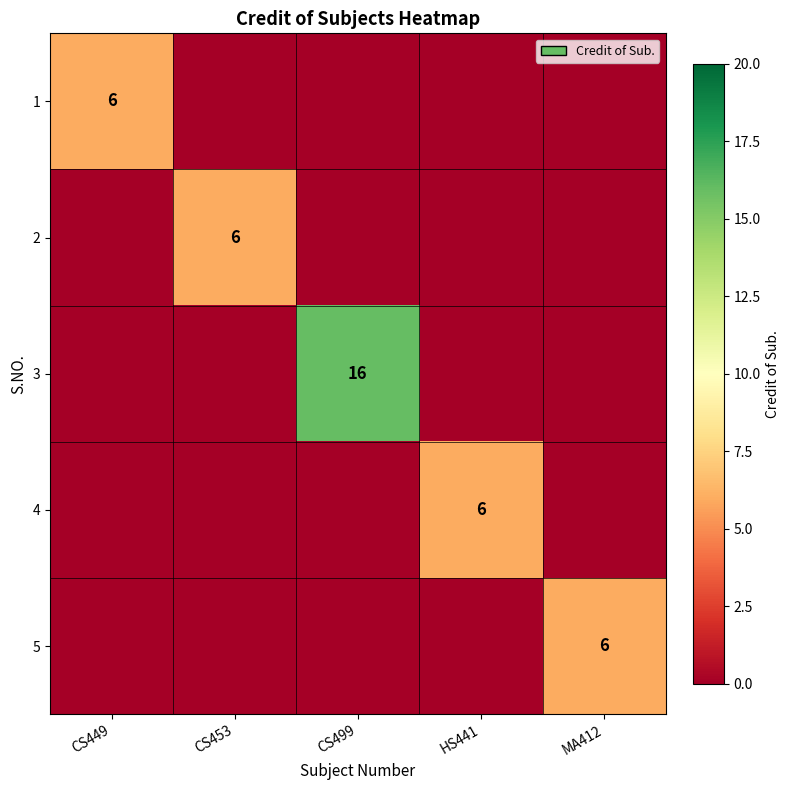

True or false: 1 has a value of 8 at CS449.

False